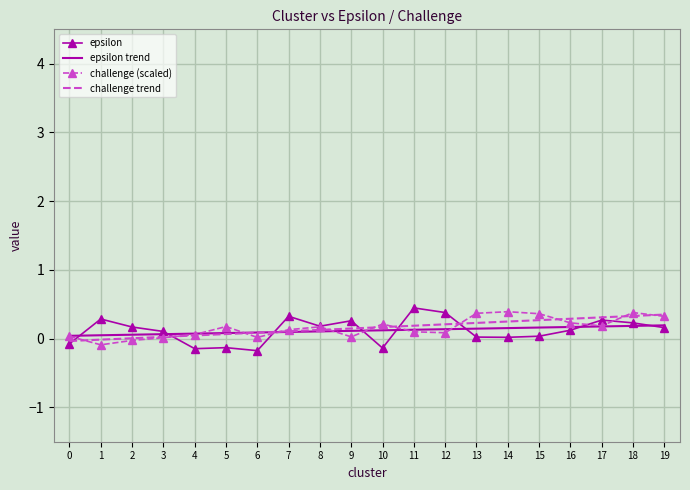

What is the maximum value shown in the chart?

0.4